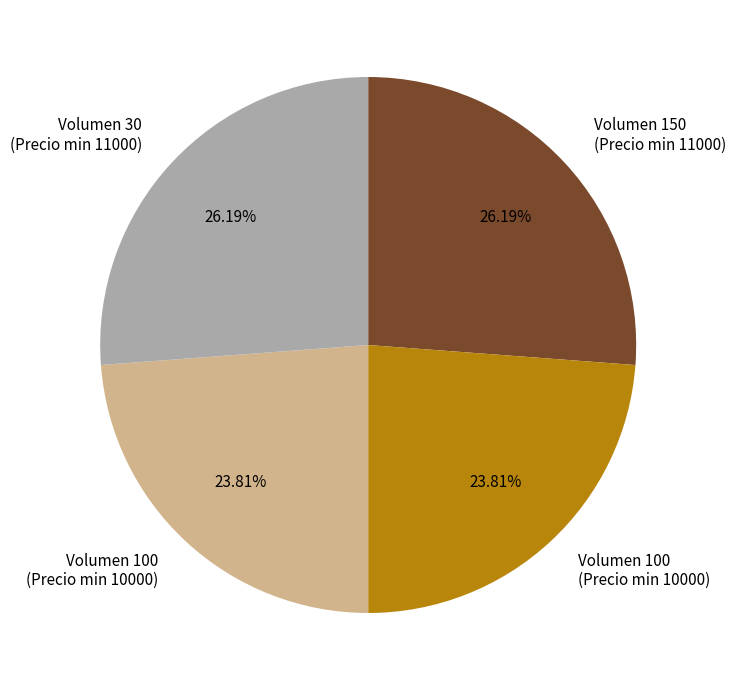

Does any single category account for the majority?

No